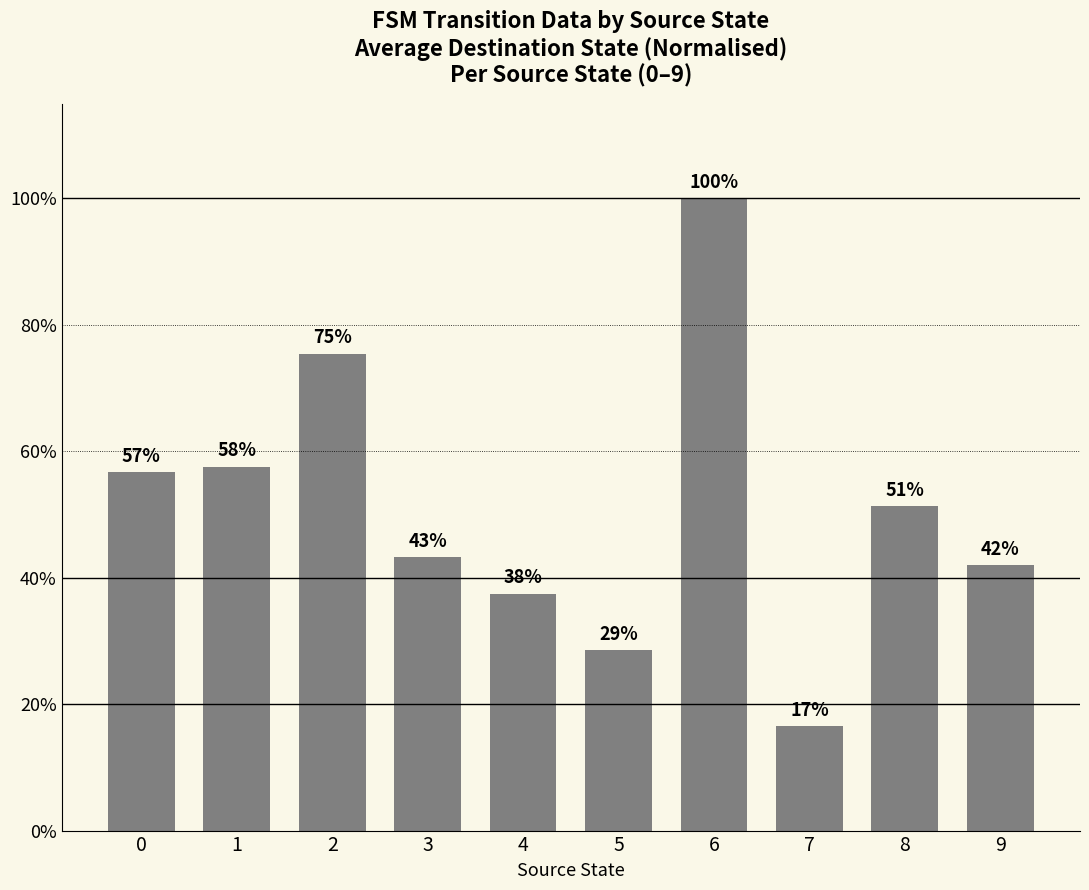

Does the chart contain any negative values?

No